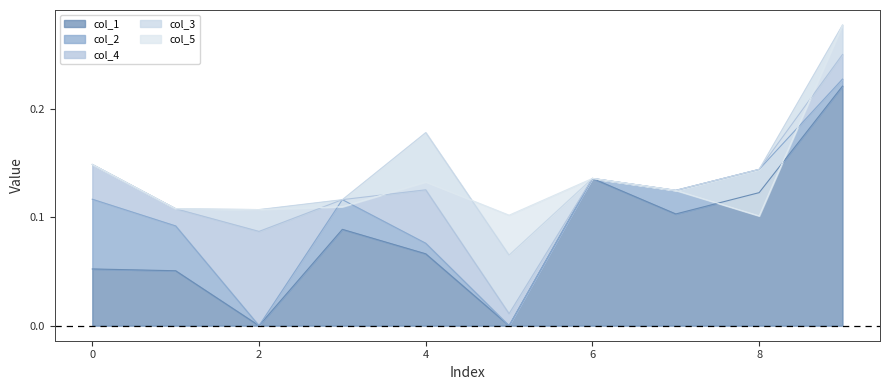

True or false: col_1 has a value of 0.2 at 8.

False